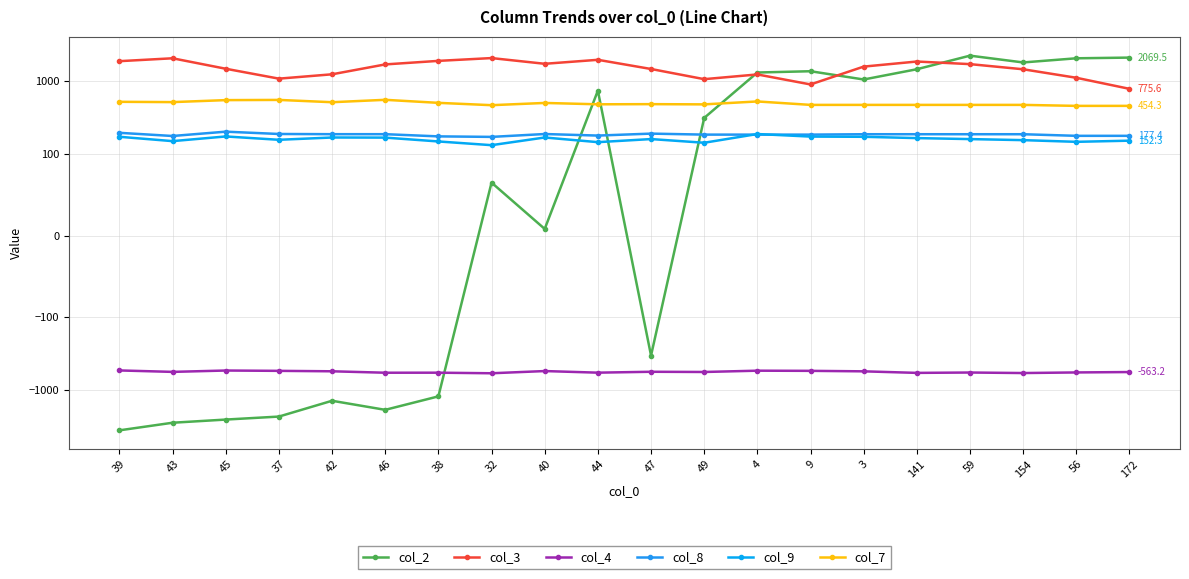

Which series changed the most between 40 and 172?

col_2